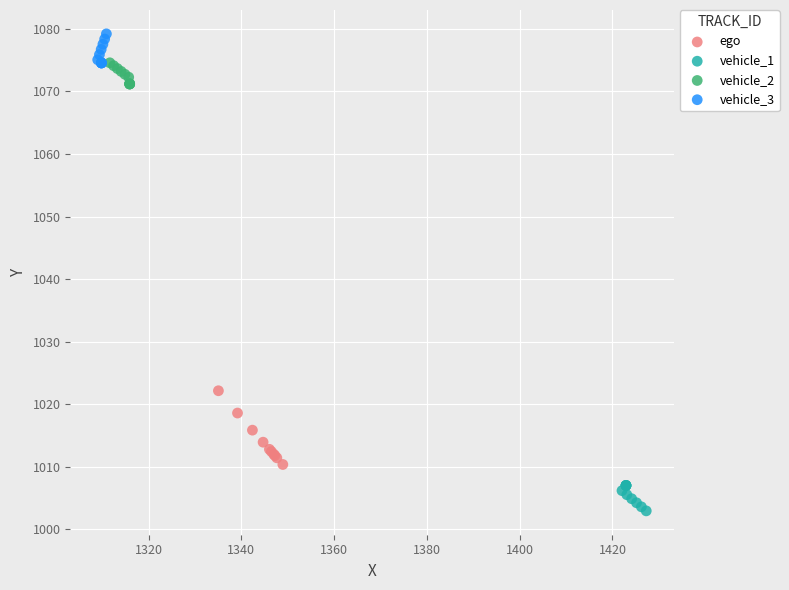

Which series reaches the maximum Y coordinate?

vehicle_3